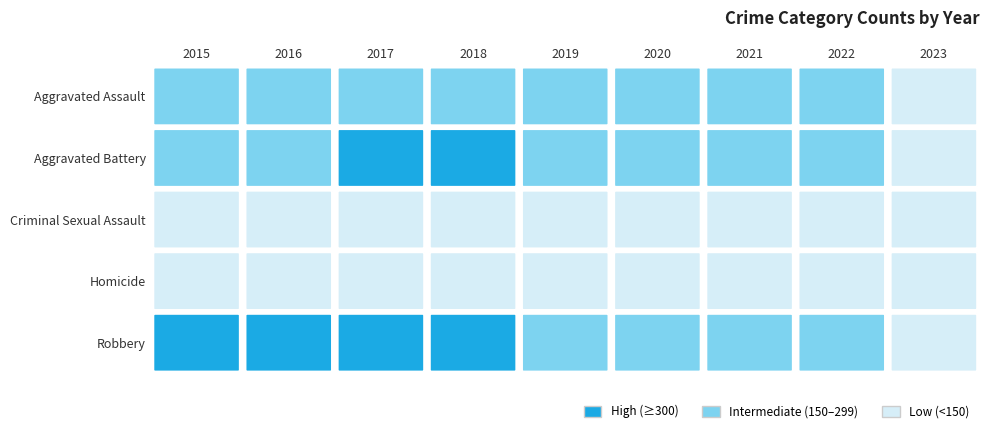

At which category is the sum across all series the highest?

2016